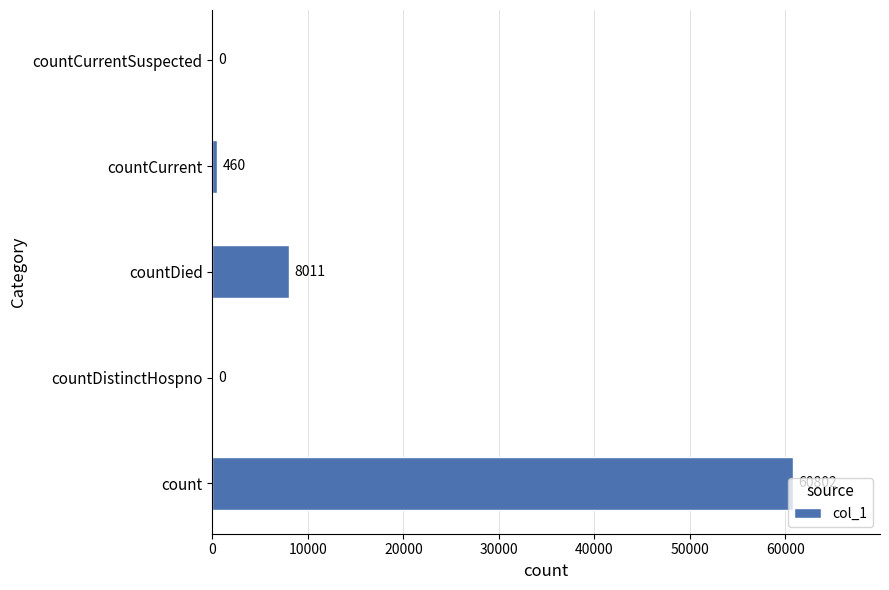

At which label is the value closest to 30401?

countDied